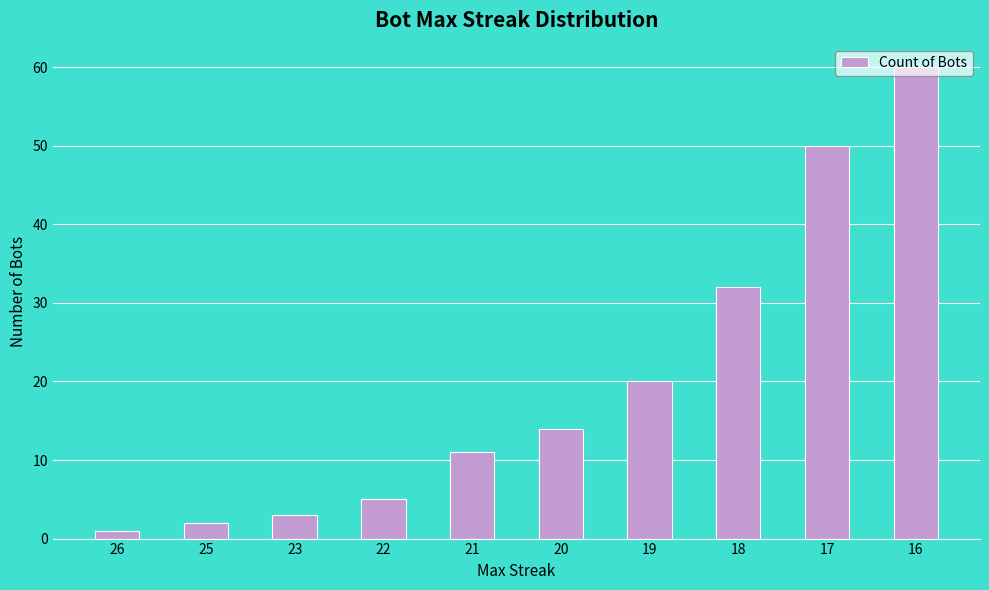

Reading right to left, extract all data points from this chart.

16=60	17=50	18=32	19=20	20=14	21=11	22=5	23=3	25=2	26=1